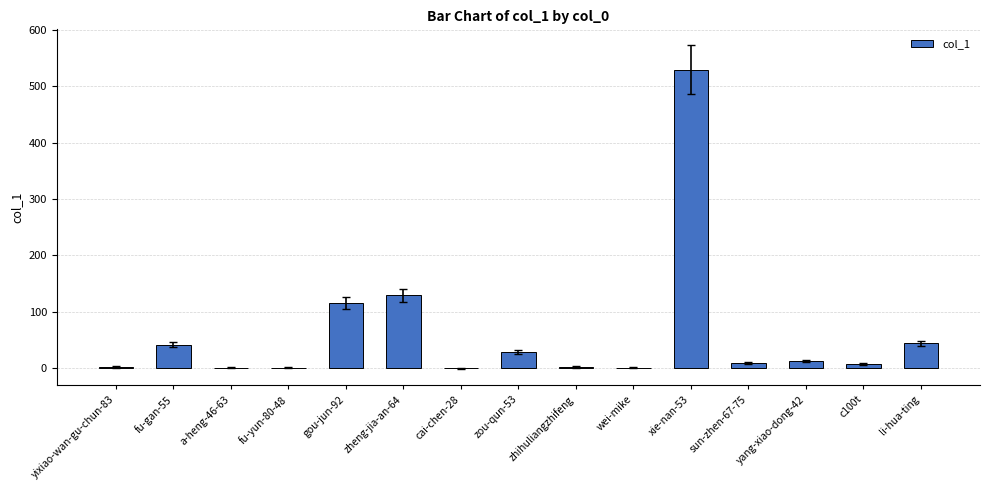

What is the change in value from cai-chen-28 to yang-xiao-dong-42?

+13